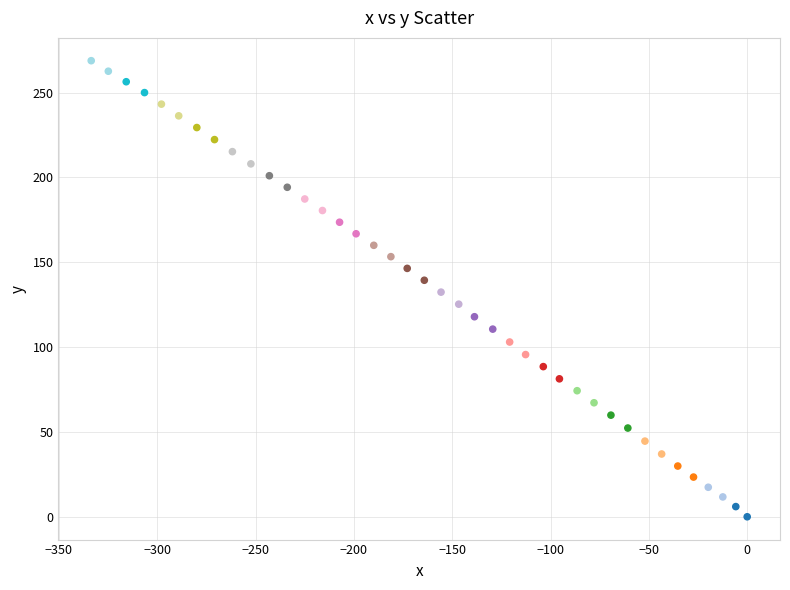

What is the range of X values (max minus min)?

333.6